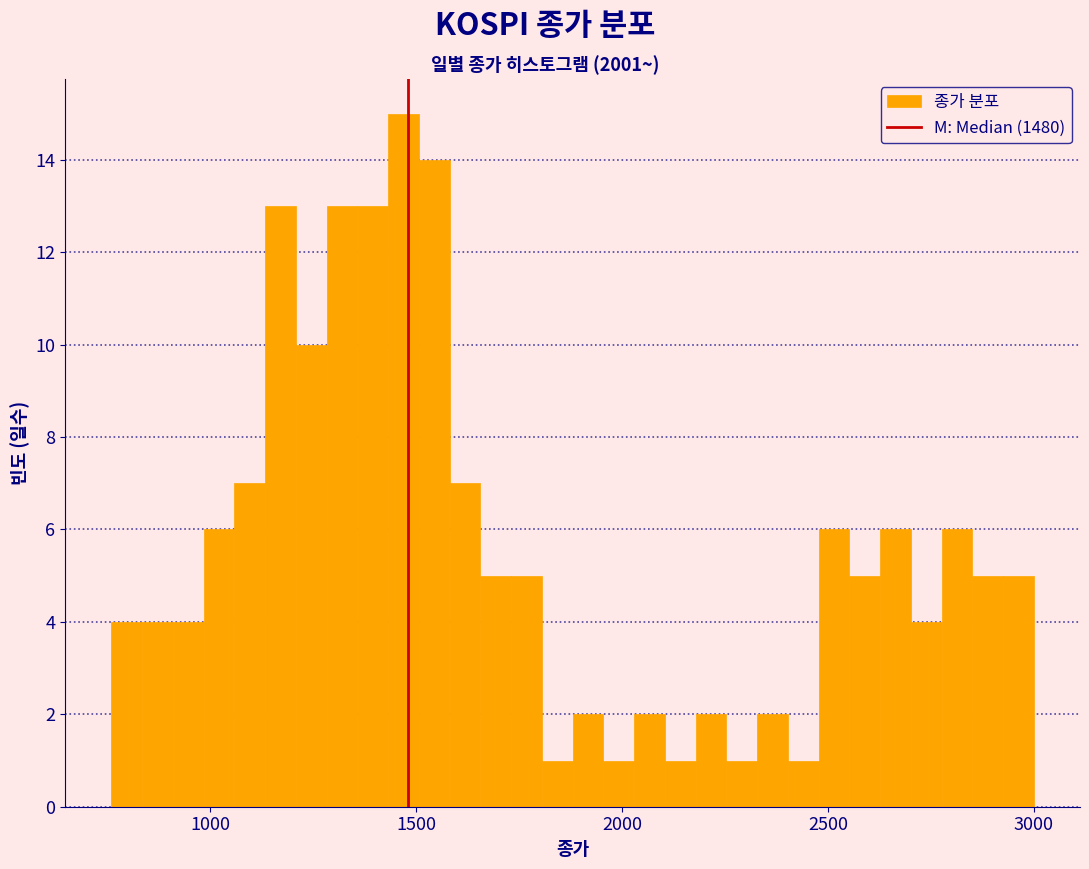

Read against the x-axis, roughly where is the centre of the tallest bar?

1450